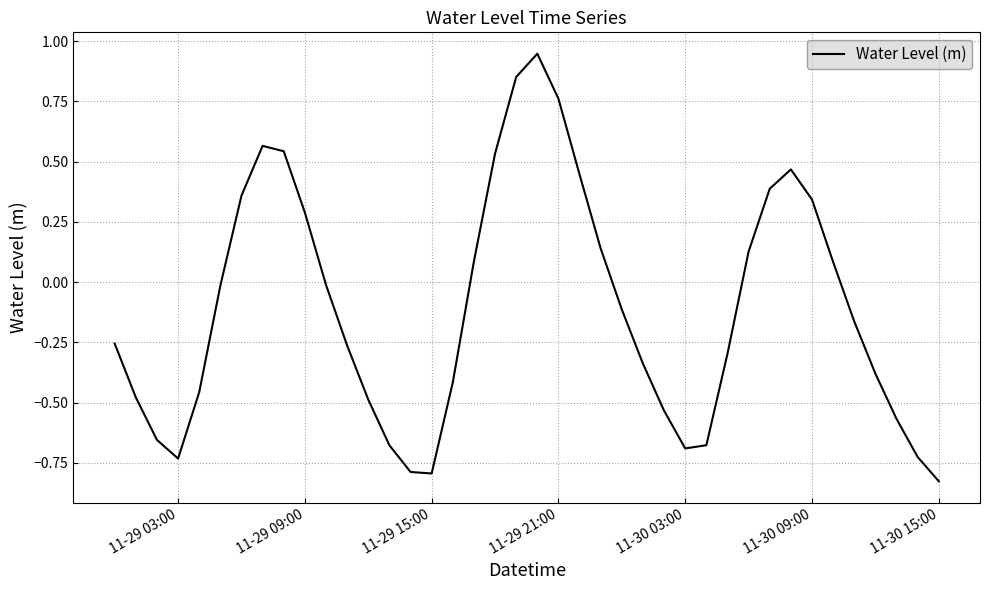

What is the difference between the maximum and minimum values?

1.8